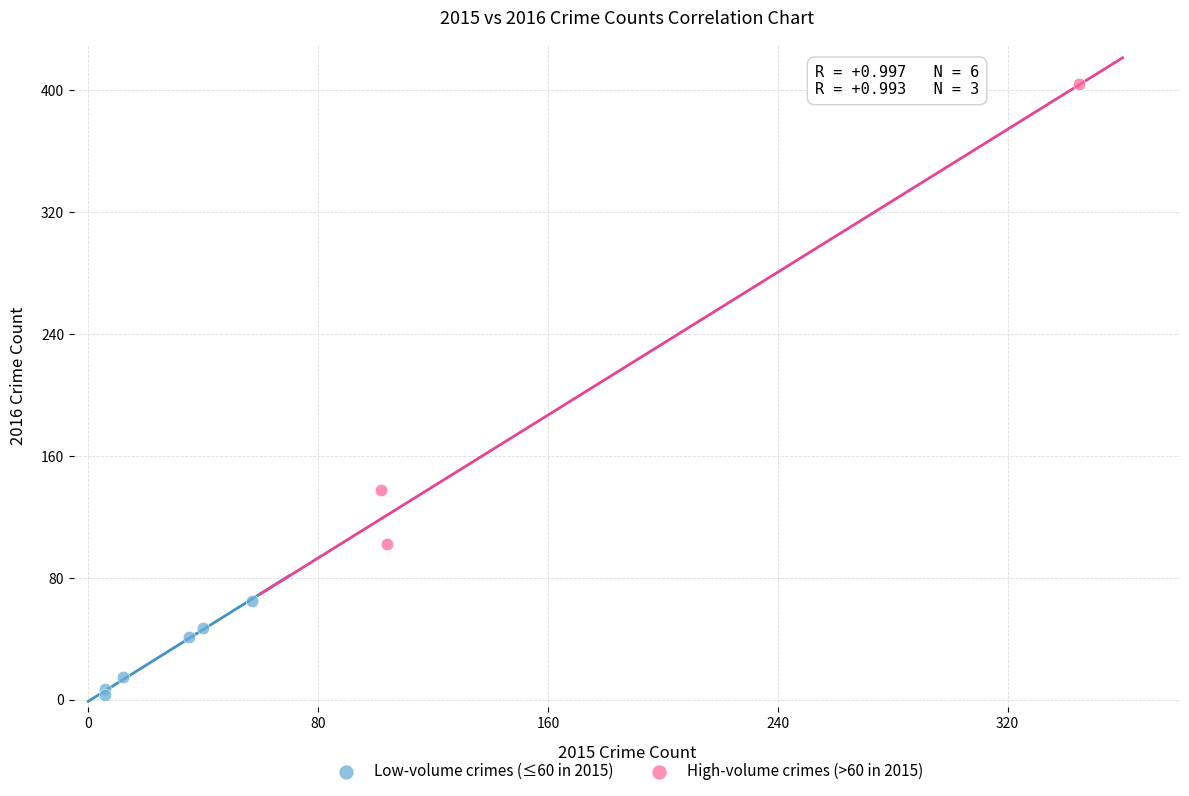

Which series has the widest spread of Y values?

High-volume crimes (>60 in 2015)